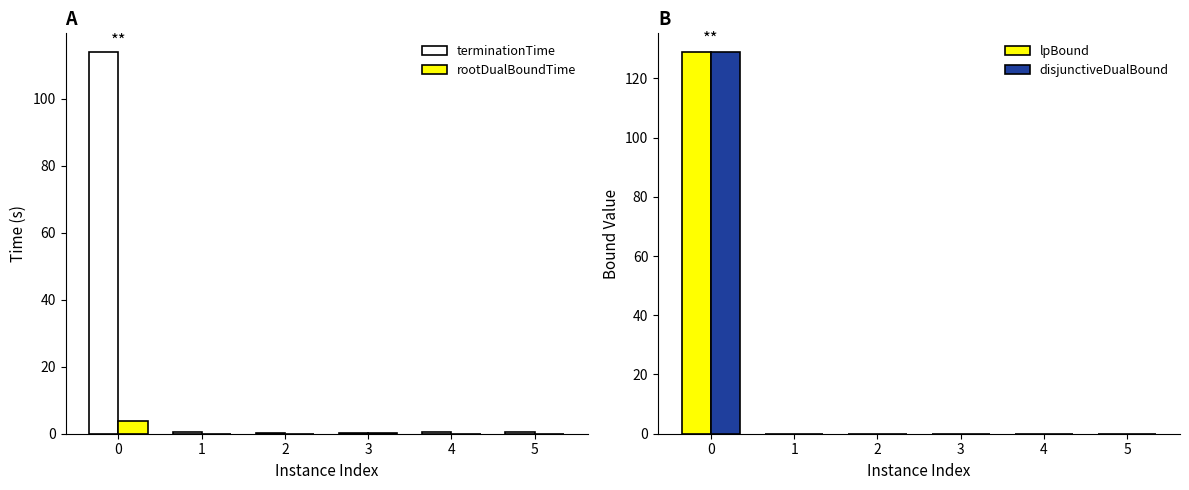

Reading left to right, what are all the values shown in this chart?

terminationTime: 0=113.8	1=0.4	2=0.3	3=0.1	4=0.6	5=0.6
rootDualBoundTime: 0=3.9	1=0.0	2=0.0	3=0.1	4=0.0	5=0.0
lpBound: 0=128.8	1=0.0	2=0.0	3=0.0	4=0.0	5=0.0
disjunctiveDualBound: 0=128.8	1=0.0	2=0.0	3=0.0	4=0.0	5=0.0